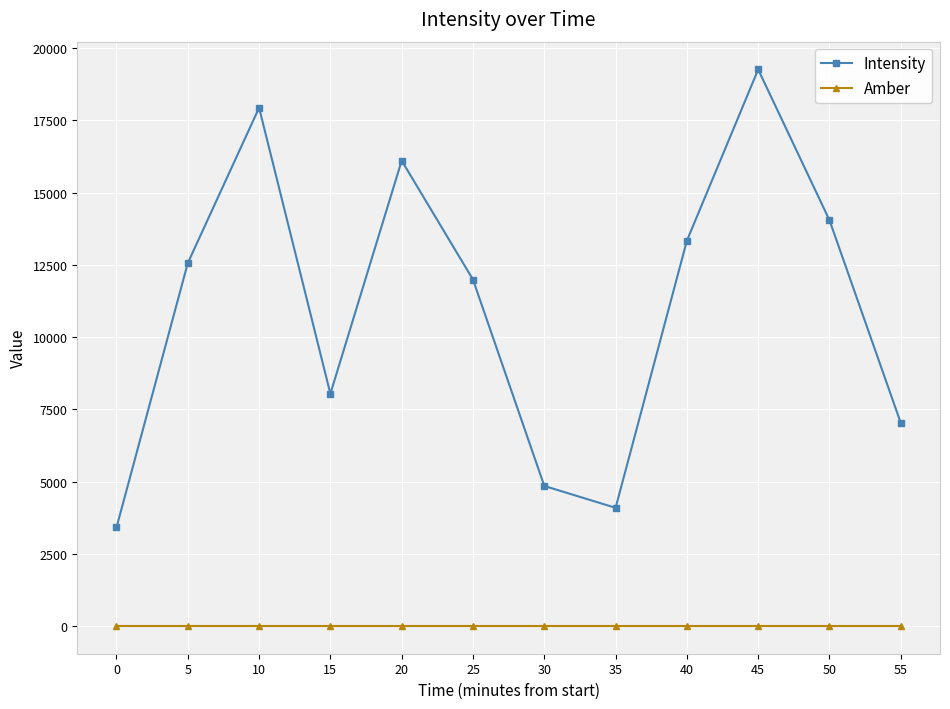

What is the value of the Intensity point at the 3rd from the left?

17940.2